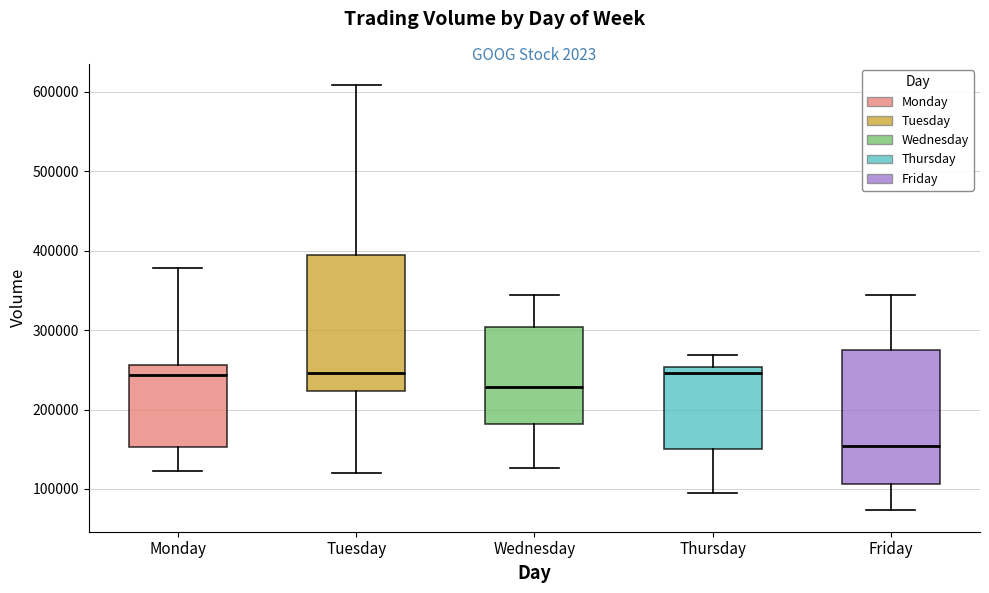

Where is the lower edge of the box for Tuesday on the y-axis? The values are not printed on the chart, so give them approximately, as read against the axis.

220000